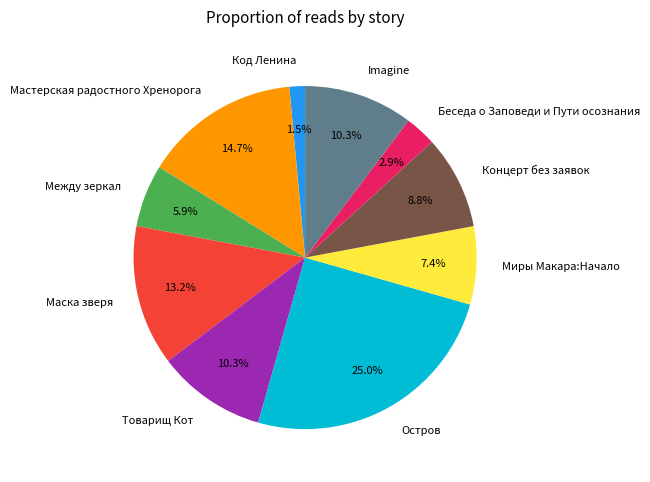

To the nearest percent, what is the difference between the largest and smallest slice percentages?

24%